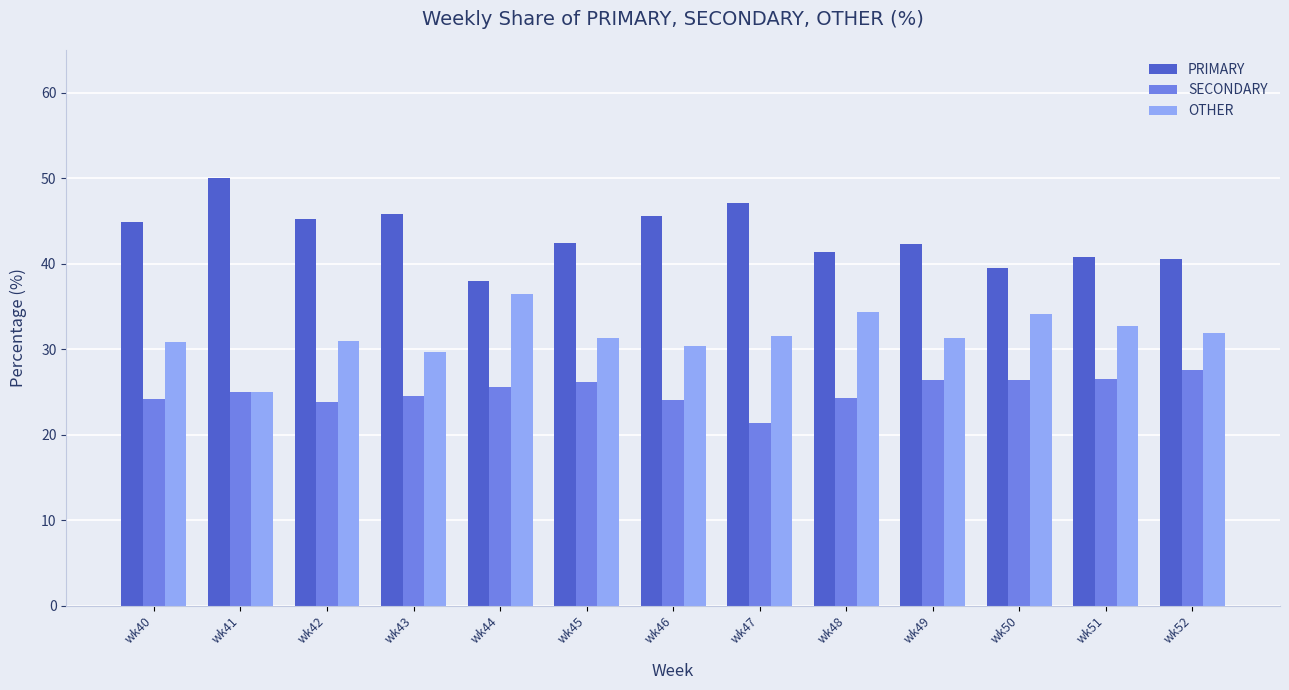

Does the chart contain any negative values?

No